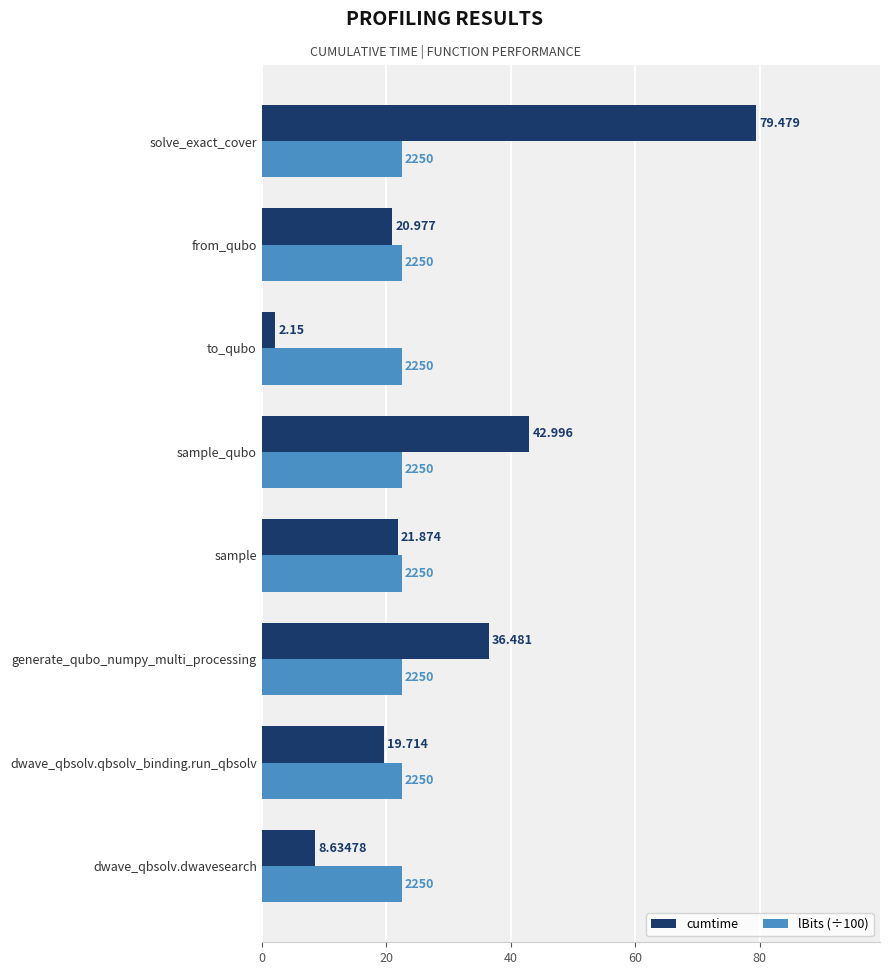

Rank the categories by cumtime value from highest to lowest.

solve_exact_cover, sample_qubo, generate_qubo_numpy_multi_processing, sample, from_qubo, dwave_qbsolv.qbsolv_binding.run_qbsolv, dwave_qbsolv.dwavesearch, to_qubo